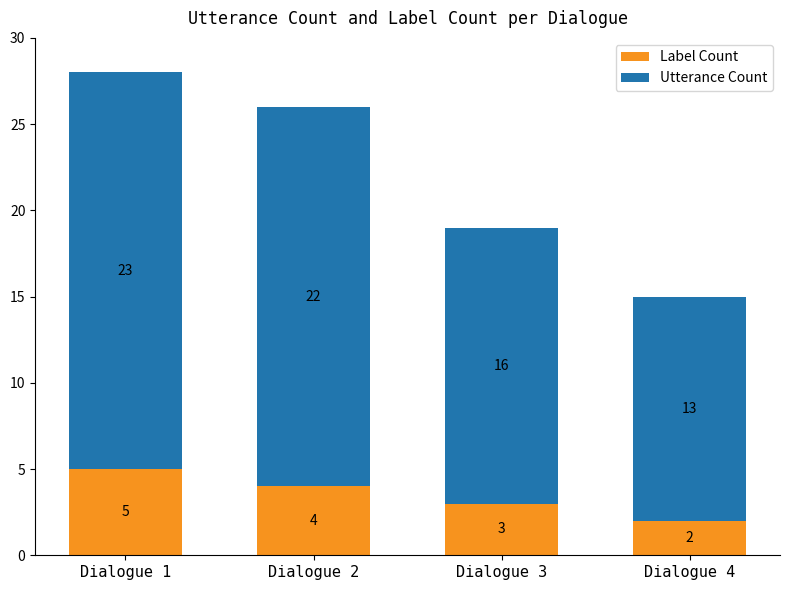

What is the highest value of the Label Count series?

5